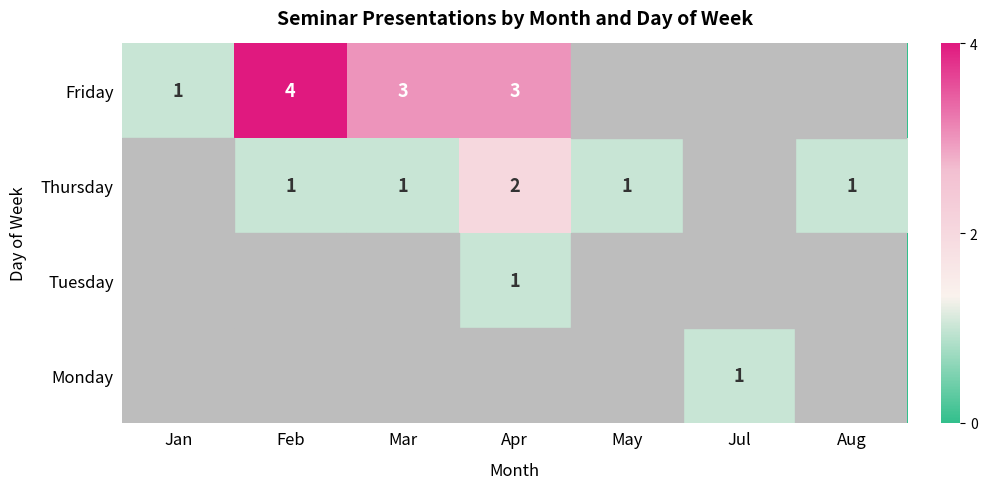

Is the value of Monday at Jul greater than the value of Friday at Apr?

No